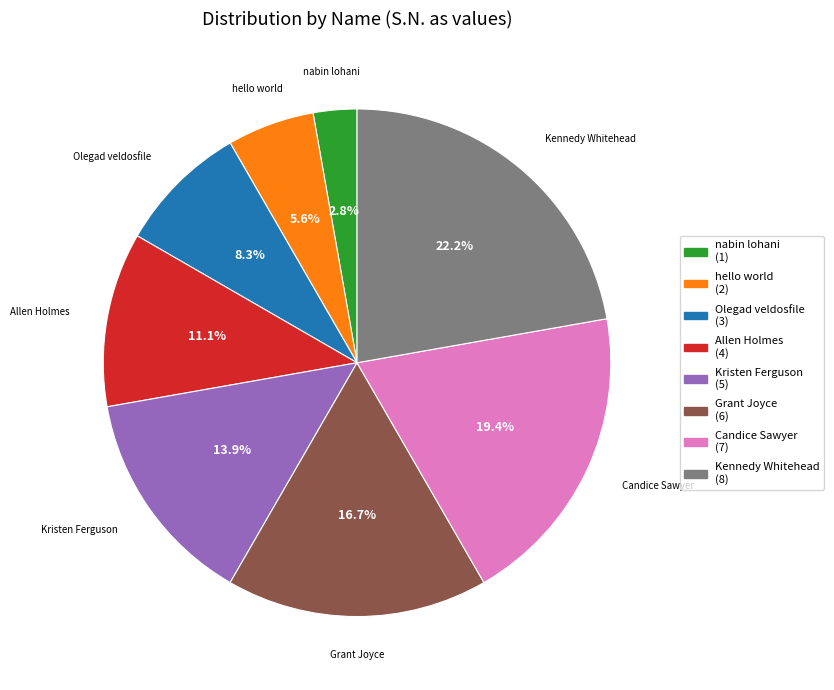

Does hello world represent more than half of the total?

No